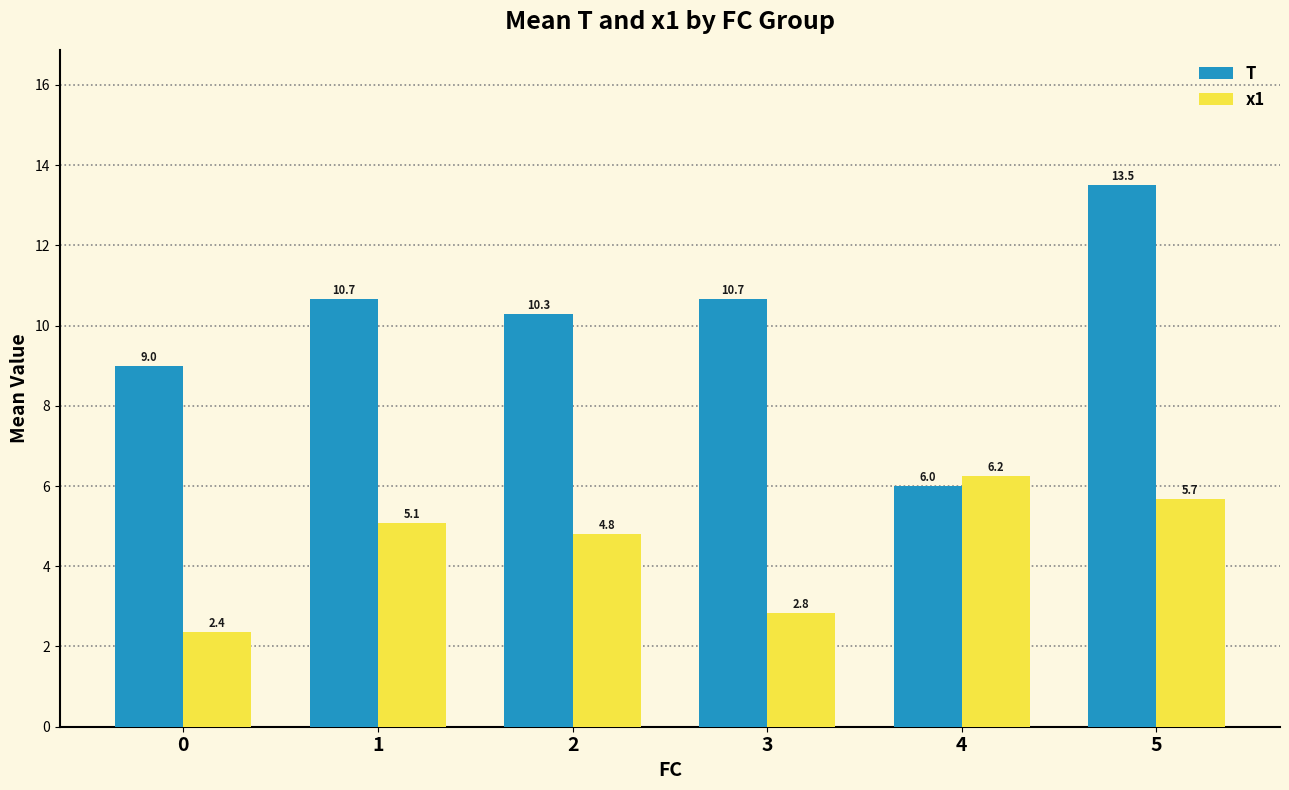

What is the difference between the maximum and second lowest values in the x1 series?

3.4